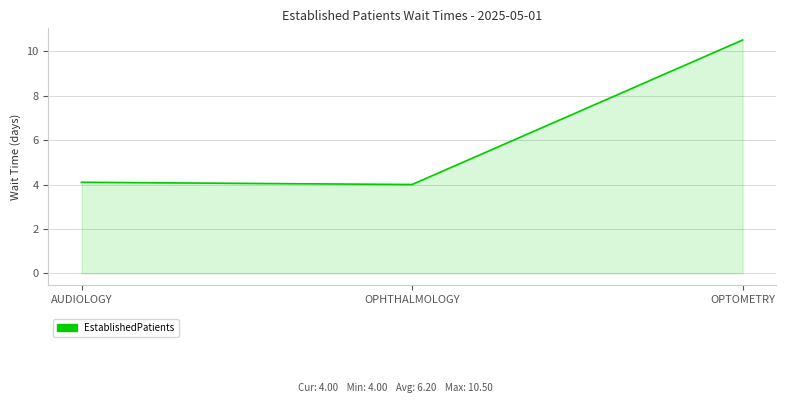

Which category has the highest value across all series?

OPTOMETRY